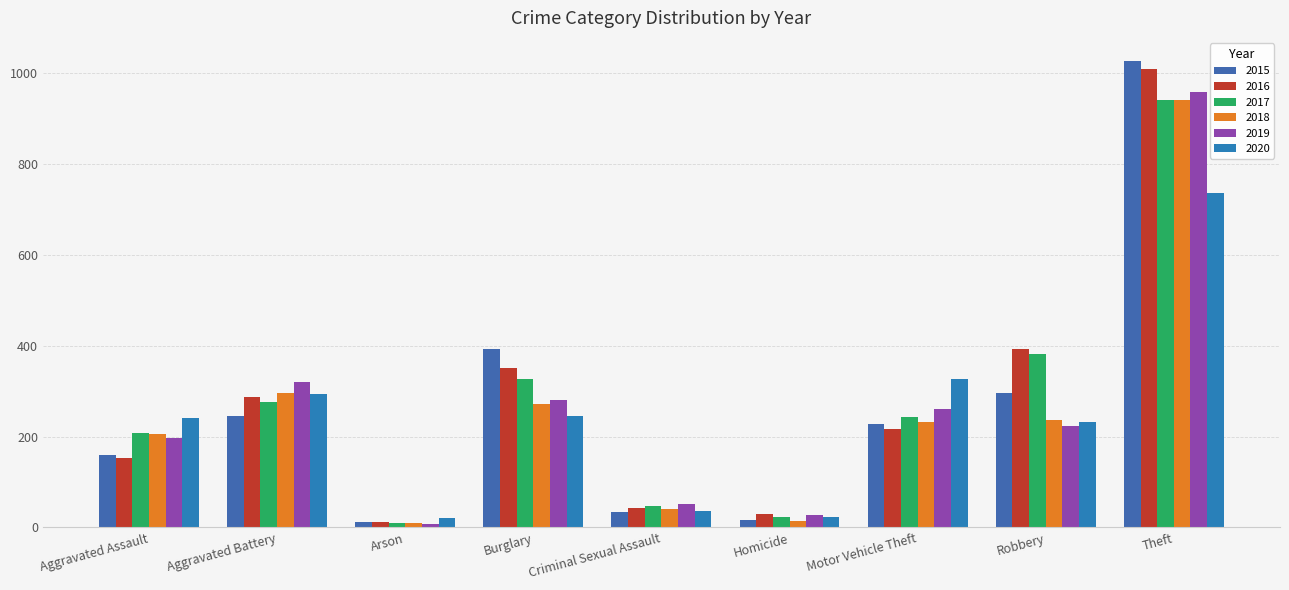

Count the number of data series in this chart.

6